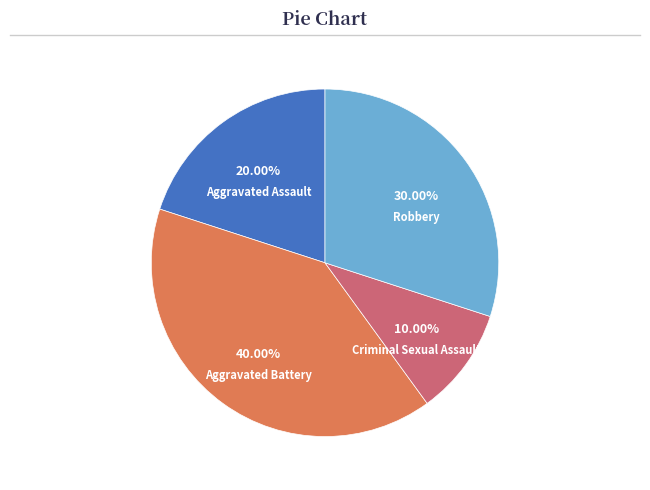

How many segments does this pie chart have?

4